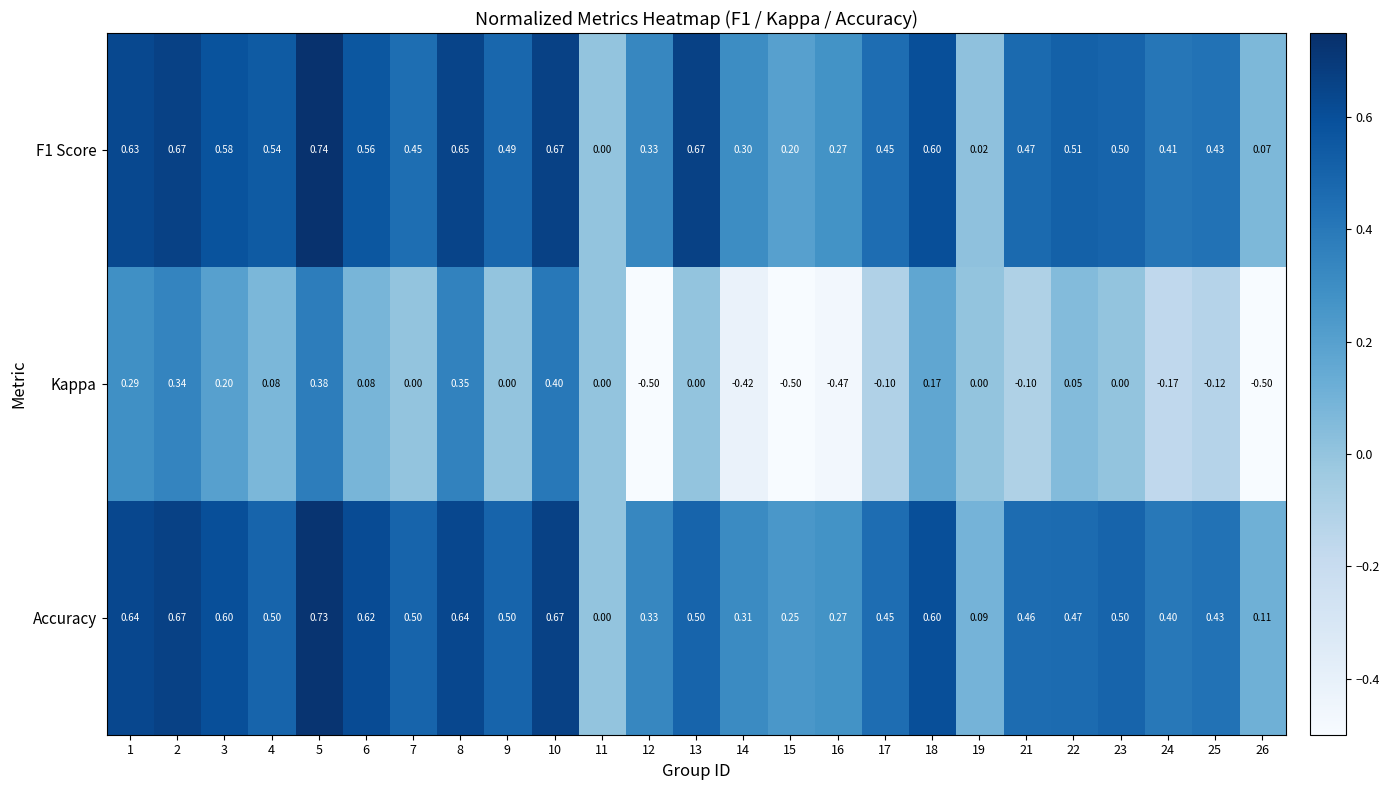

Is the value of Accuracy at 21 greater than the value of Kappa at 10?

Yes